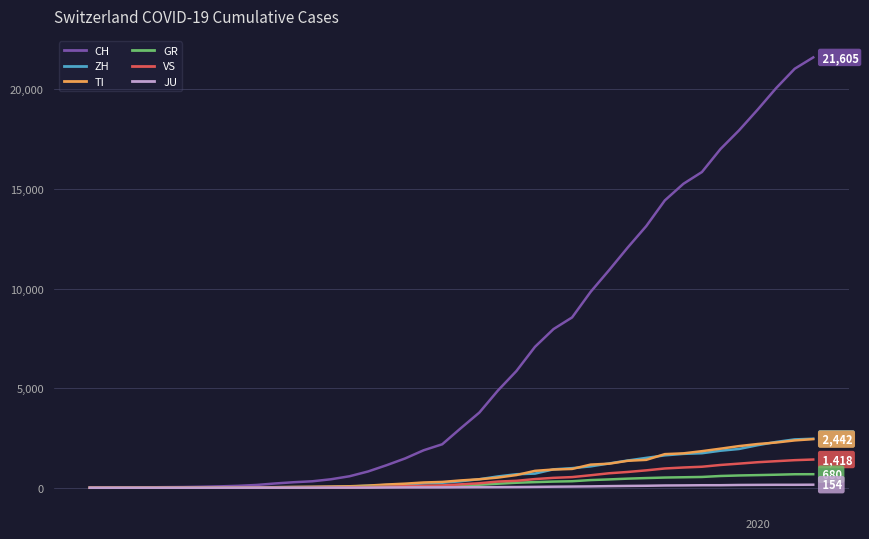

Which series has the widest spread of values?

CH